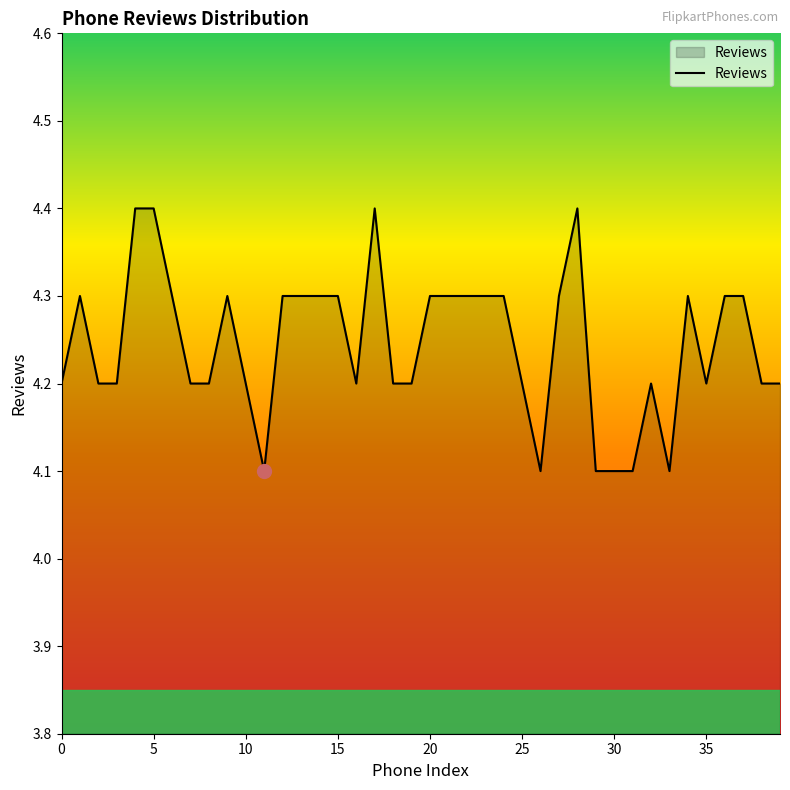

How many lines are shown in the chart?

1